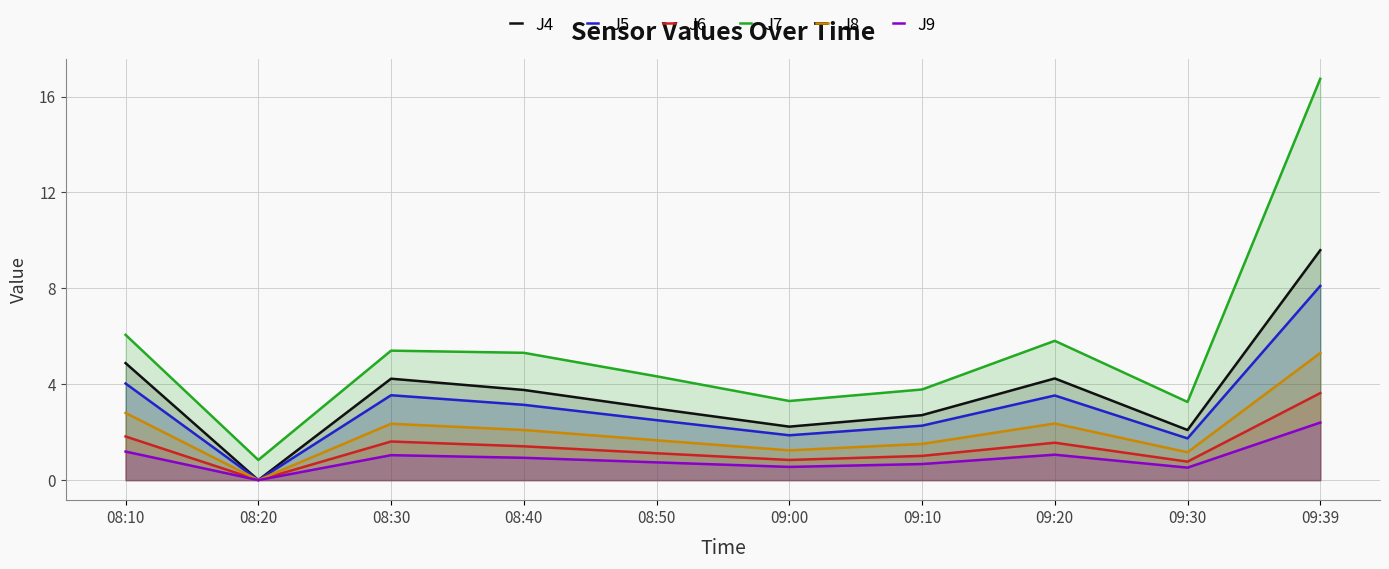

Reading right to left, transcribe all the data shown in this chart.

J4: 9.6	2.1	4.2	2.7	2.2	3.0	3.8	4.2	0.0	4.9
J5: 8.1	1.7	3.5	2.3	1.9	2.5	3.1	3.5	0.0	4.0
J6: 3.6	0.8	1.6	1.0	0.8	1.1	1.4	1.6	0.0	1.8
J7: 16.7	3.3	5.8	3.8	3.3	4.3	5.3	5.4	0.8	6.1
J8: 5.3	1.2	2.4	1.5	1.2	1.7	2.1	2.4	0.0	2.8
J9: 2.4	0.5	1.1	0.7	0.6	0.7	0.9	1.0	0.0	1.2